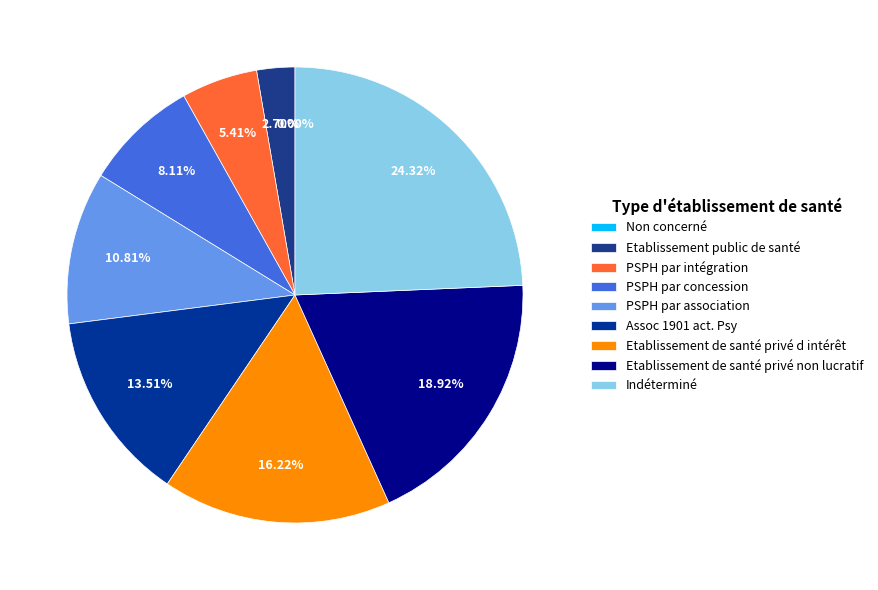

Which has a higher value, Non concerné or PSPH par concession?

PSPH par concession